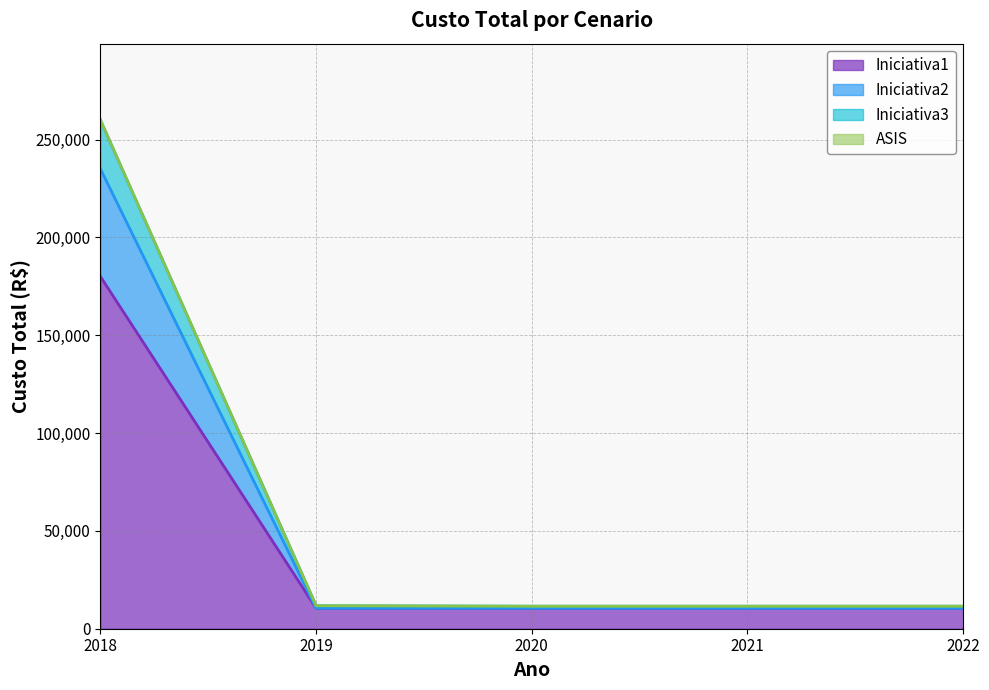

What is the average value of the Iniciativa1 series?

44400